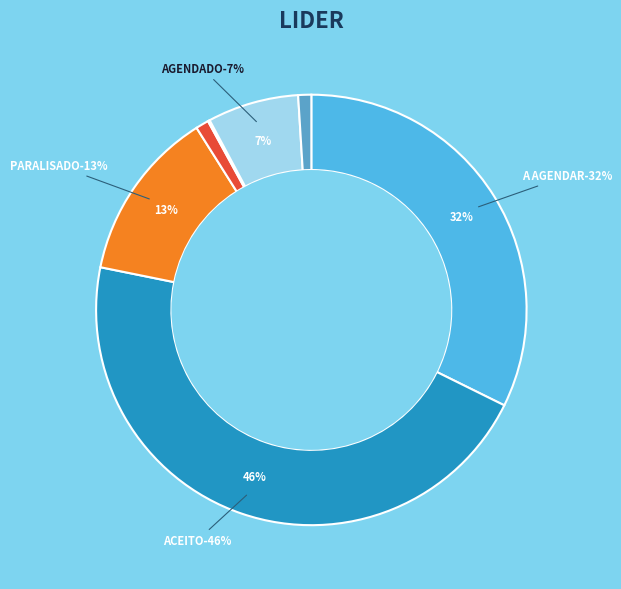

Is the sum of A ACEITAR and CANCELADO greater than half?

No